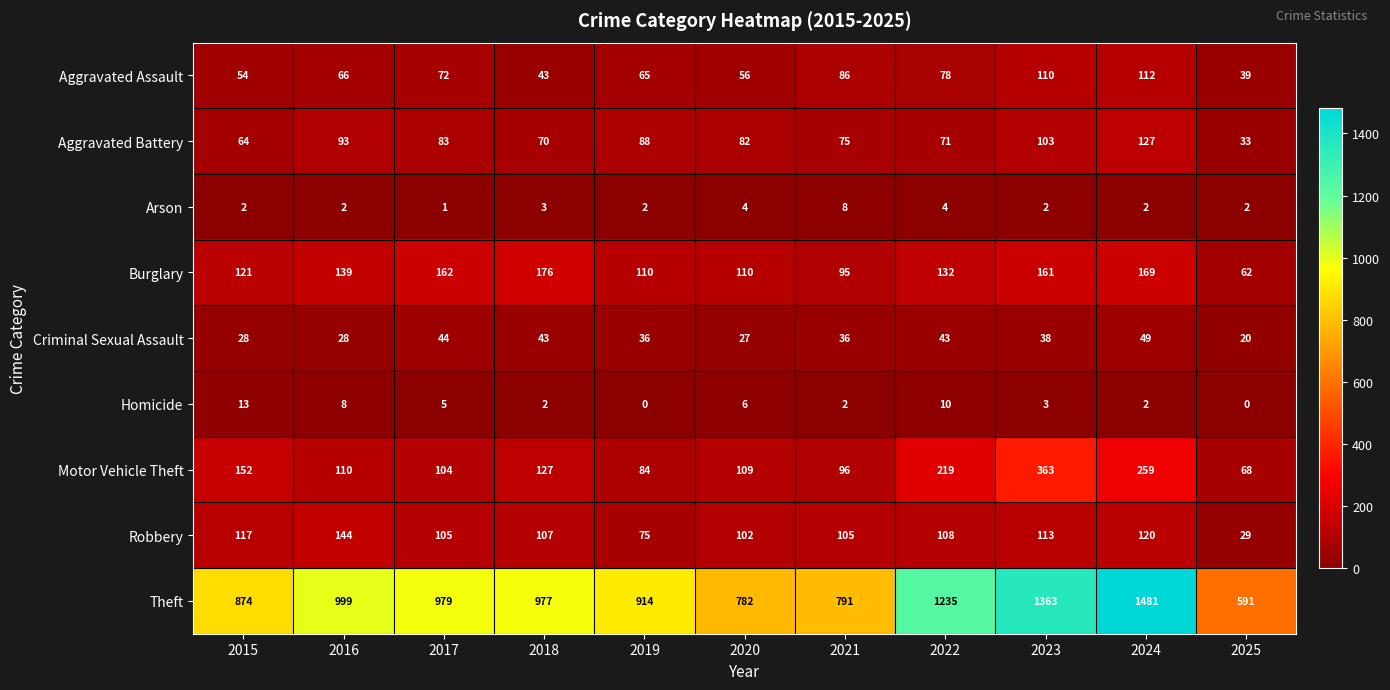

Which series has the largest total across all categories?

Theft